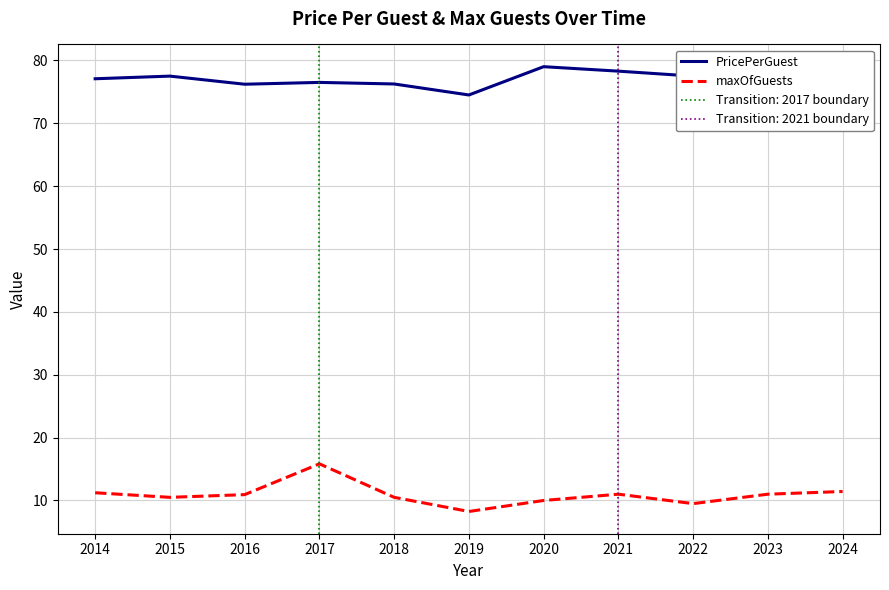

At which category is the sum across all series the highest?

2017